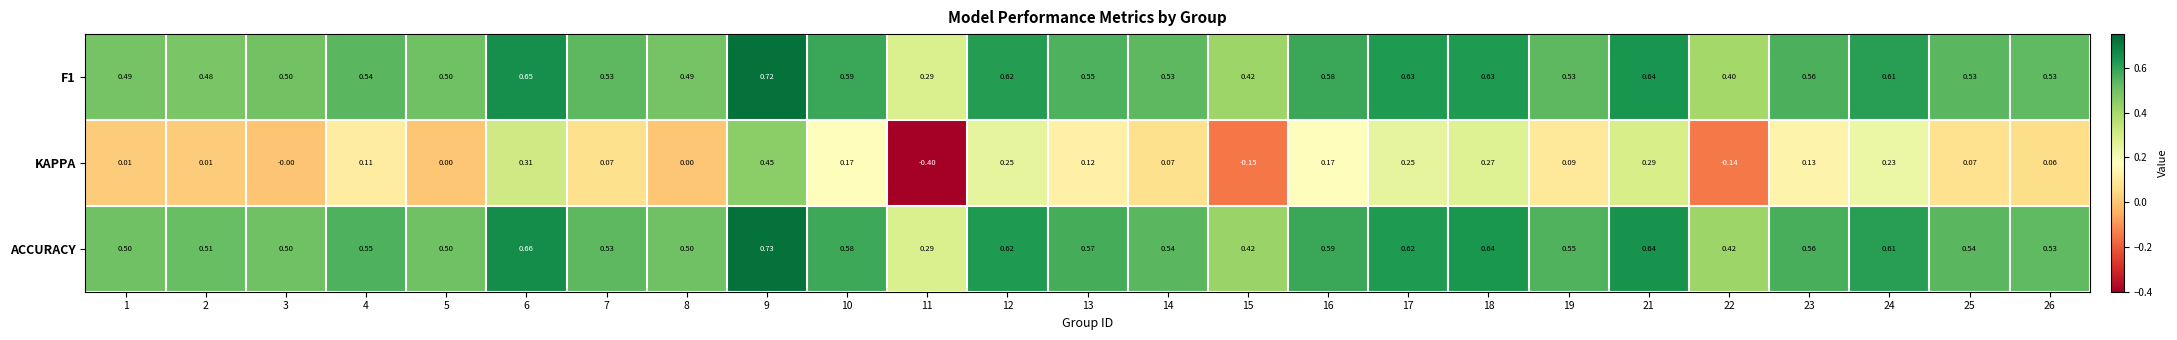

Which category has the highest value across all series?

9